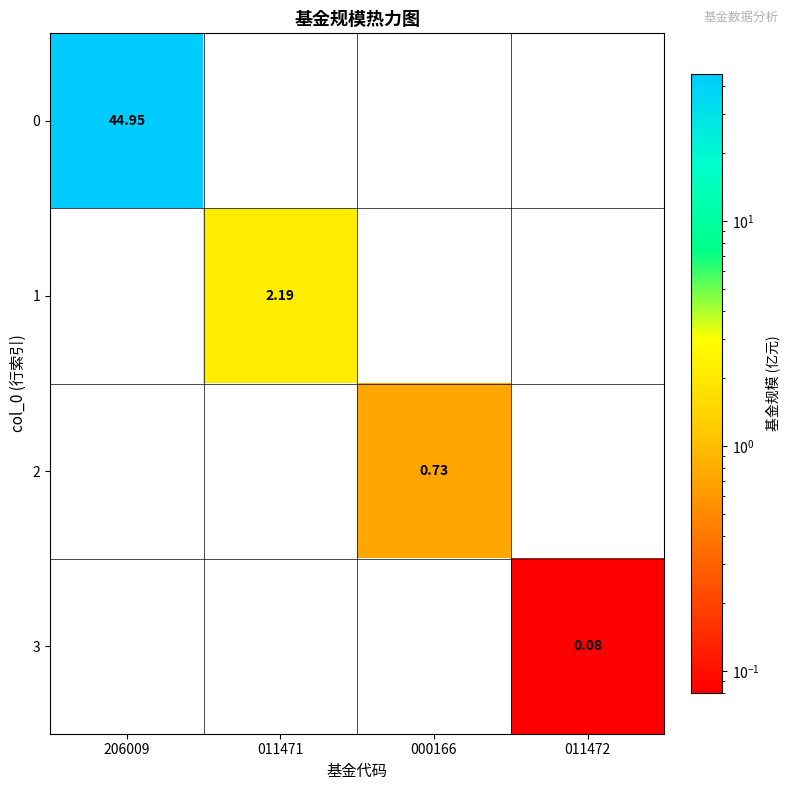

What is the sum of all 2 values?

0.7